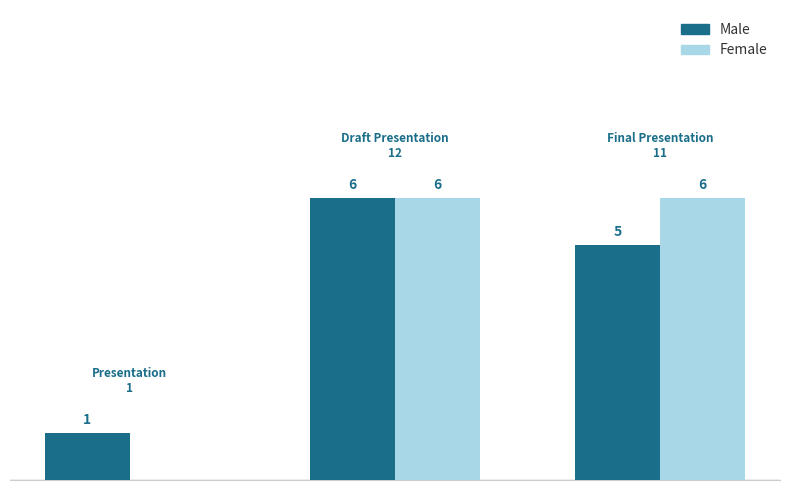

Are the bars grouped side by side (vs. stacked)?

Yes